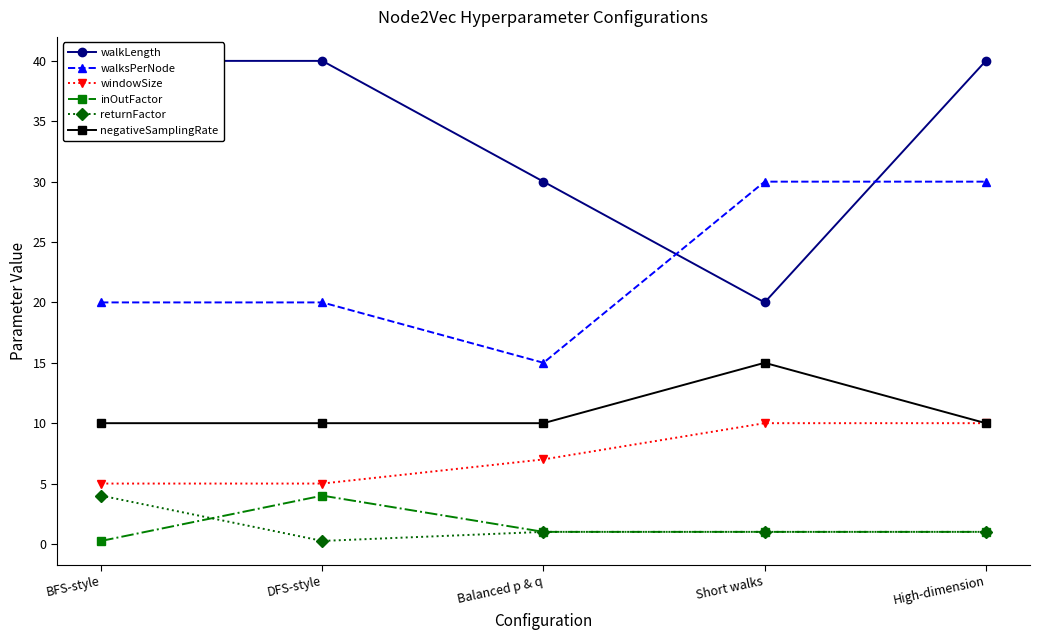

True or false: walksPerNode and walkLength intersect in this chart.

True